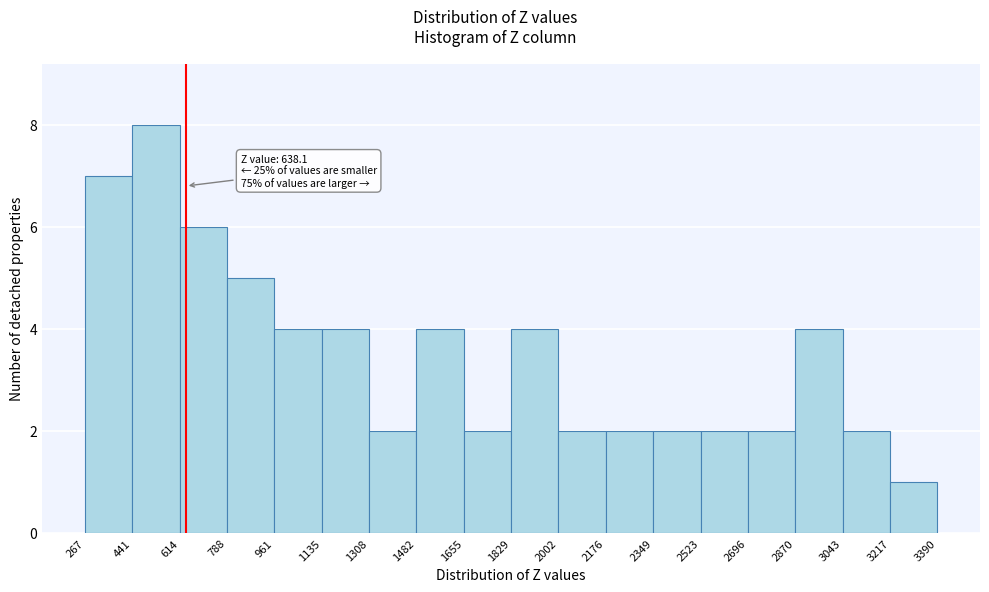

Over which range of the x-axis is the bar tallest?

441 to 614